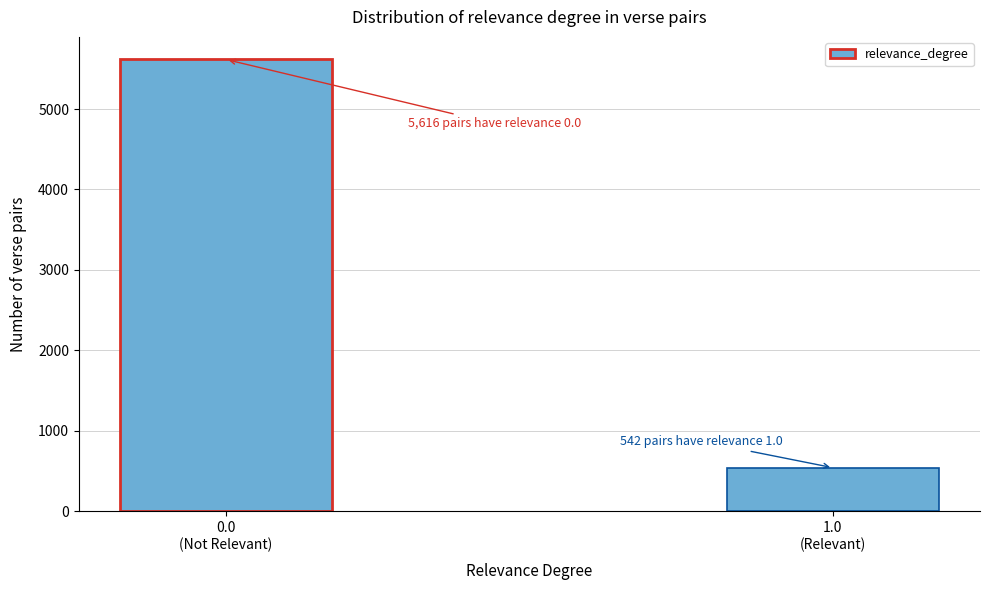

Reading left to right, what are all the values shown in this chart?

5616	542